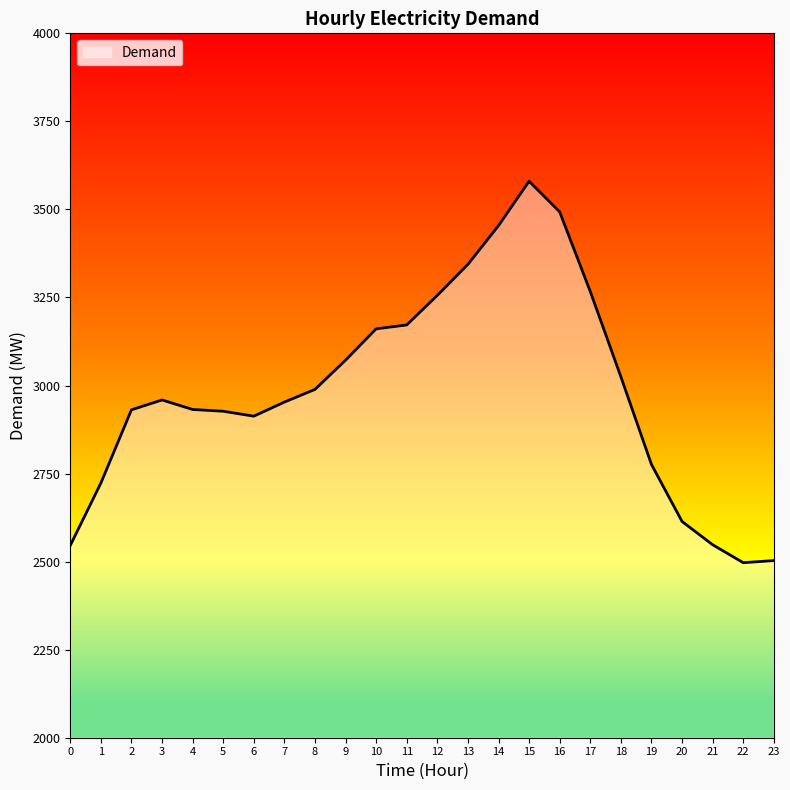

The value at 11 is 5427. True or false?

False